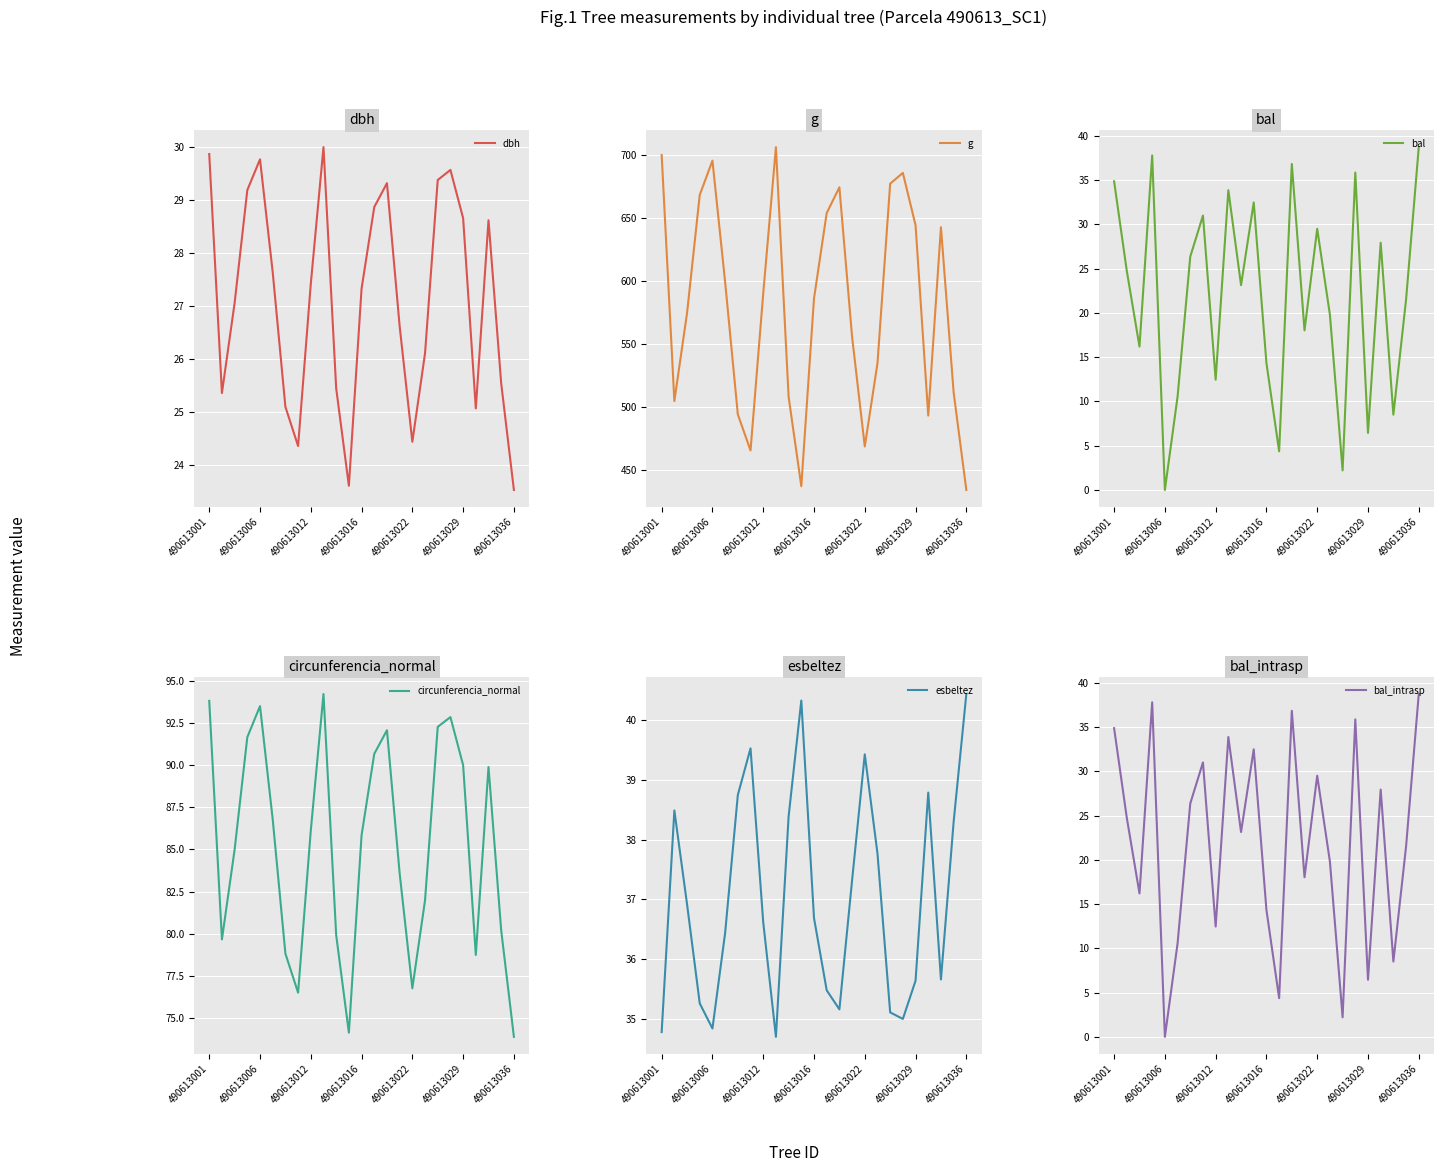

How many lines are shown in the chart?

6